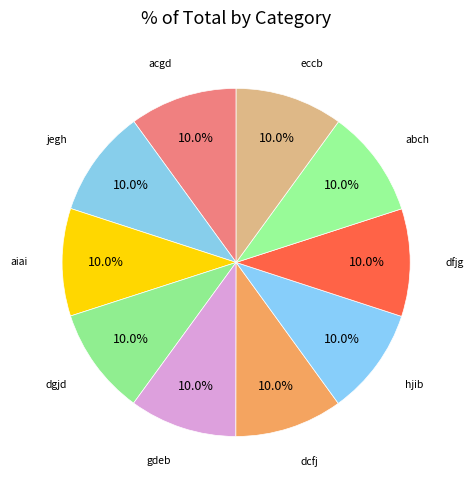

What percentage is the acgd slice, to the nearest percent?

10%